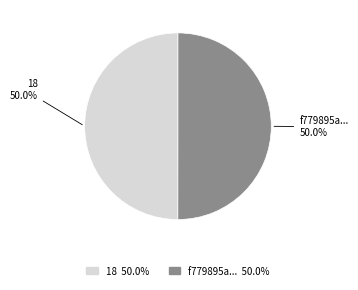

How many segments does this pie chart have?

2